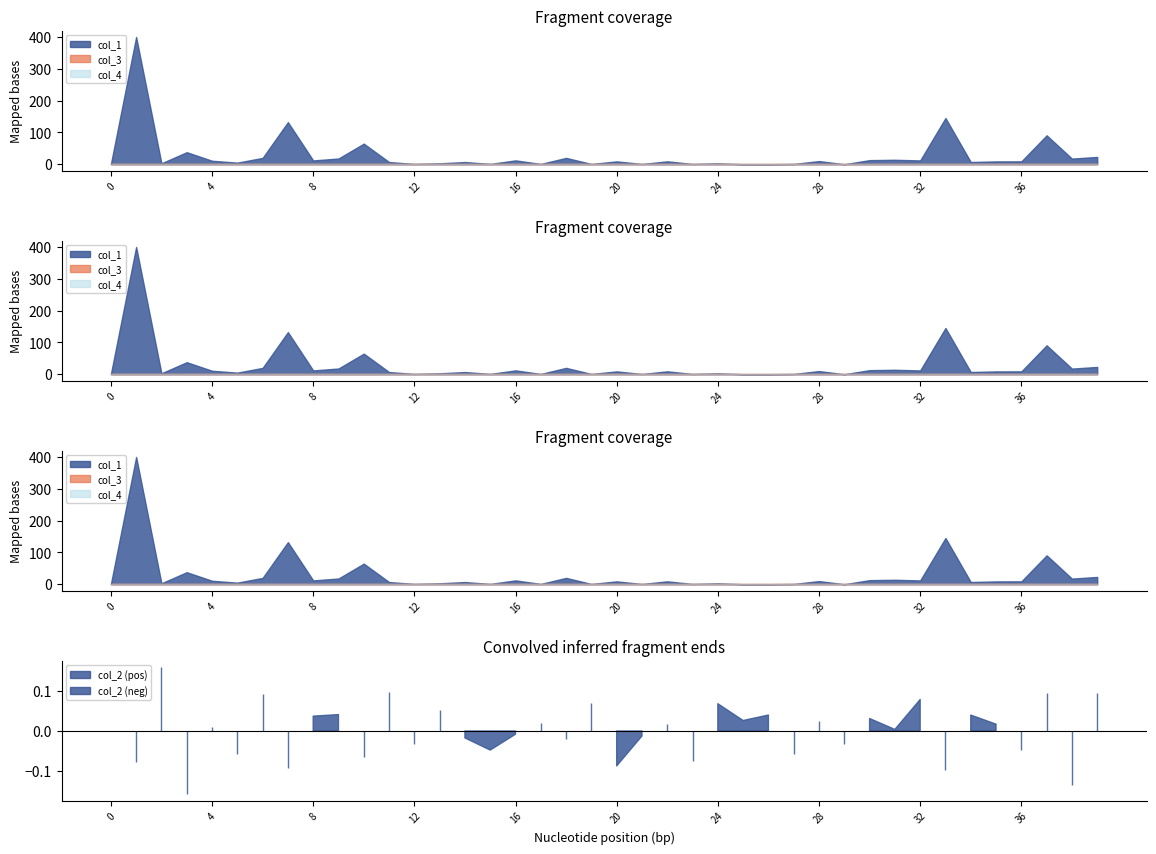

The value of col_3 at 26 is 0.0. True or false?

True